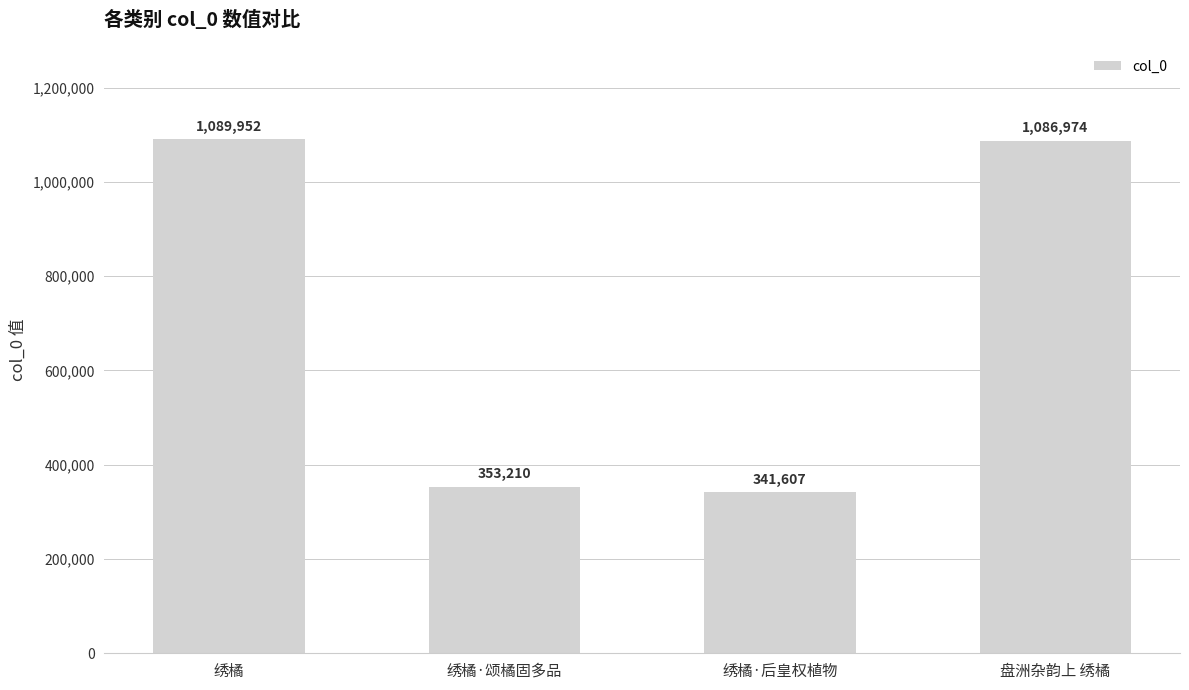

Which has a higher value, 绣橘 or 盘洲杂韵上 绣橘?

绣橘